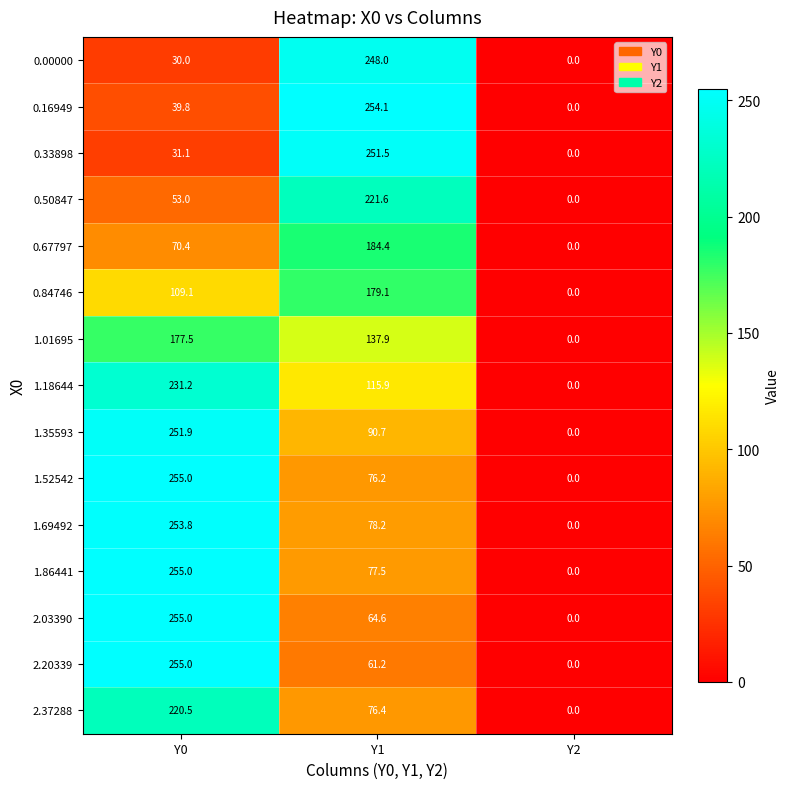

Rank the series at Y1 from highest to lowest value.

0.16949, 0.33898, 0.00000, 0.50847, 0.67797, 0.84746, 1.01695, 1.18644, 1.35593, 1.69492, 1.86441, 2.37288, 1.52542, 2.03390, 2.20339